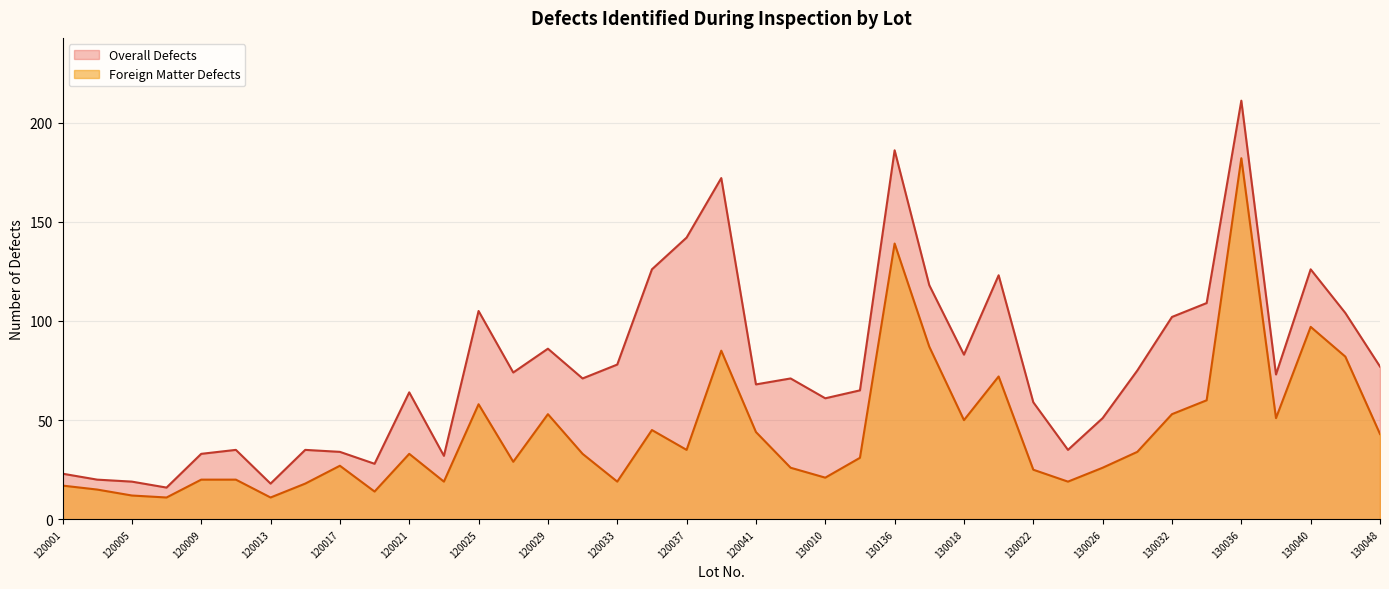

Reading right to left, what are all the values shown in this chart?

Foreign Matter Defects: 130048=43	130042=82	130040=97	130038=51	130036=182	130034=60	130032=53	130028=34	130026=26	130024=19	130022=25	130020=72	130018=50	130012=87	130136=139	130008=31	130010=21	120043=26	120041=44	120039=85	120037=35	120035=45	120033=19	120031=33	120029=53	120027=29	120025=58	120023=19	120021=33	120019=14	120017=27	120015=18	120013=11	120011=20	120009=20	120007=11	120005=12	120003=15	120001=17
Overall Defects: 130048=77	130042=104	130040=126	130038=73	130036=211	130034=109	130032=102	130028=75	130026=51	130024=35	130022=59	130020=123	130018=83	130012=118	130136=186	130008=65	130010=61	120043=71	120041=68	120039=172	120037=142	120035=126	120033=78	120031=71	120029=86	120027=74	120025=105	120023=32	120021=64	120019=28	120017=34	120015=35	120013=18	120011=35	120009=33	120007=16	120005=19	120003=20	120001=23